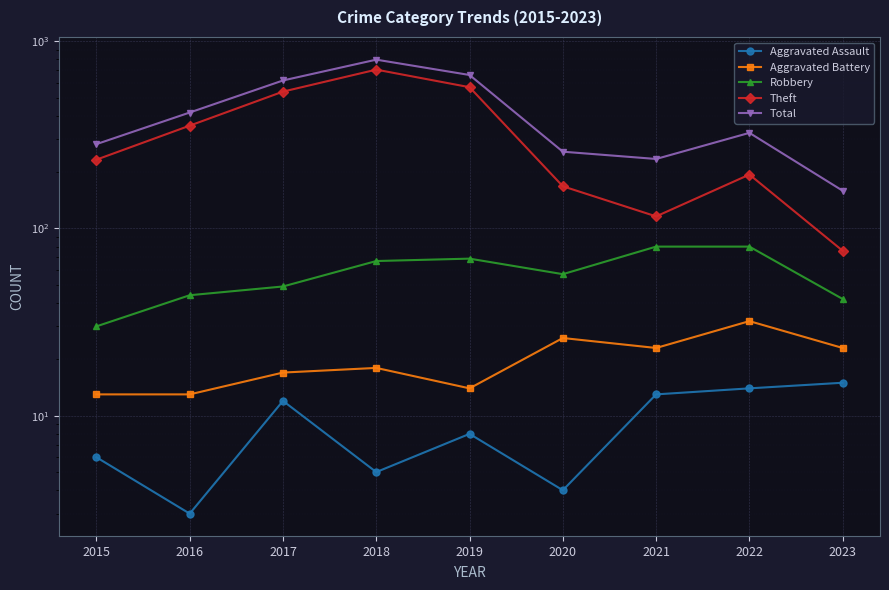

List the series in order of their peak value, lowest first.

Aggravated Assault, Aggravated Battery, Robbery, Theft, Total